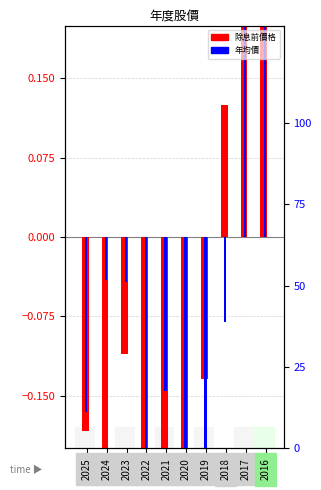

What is the maximum value for 除息前價格?

1.1